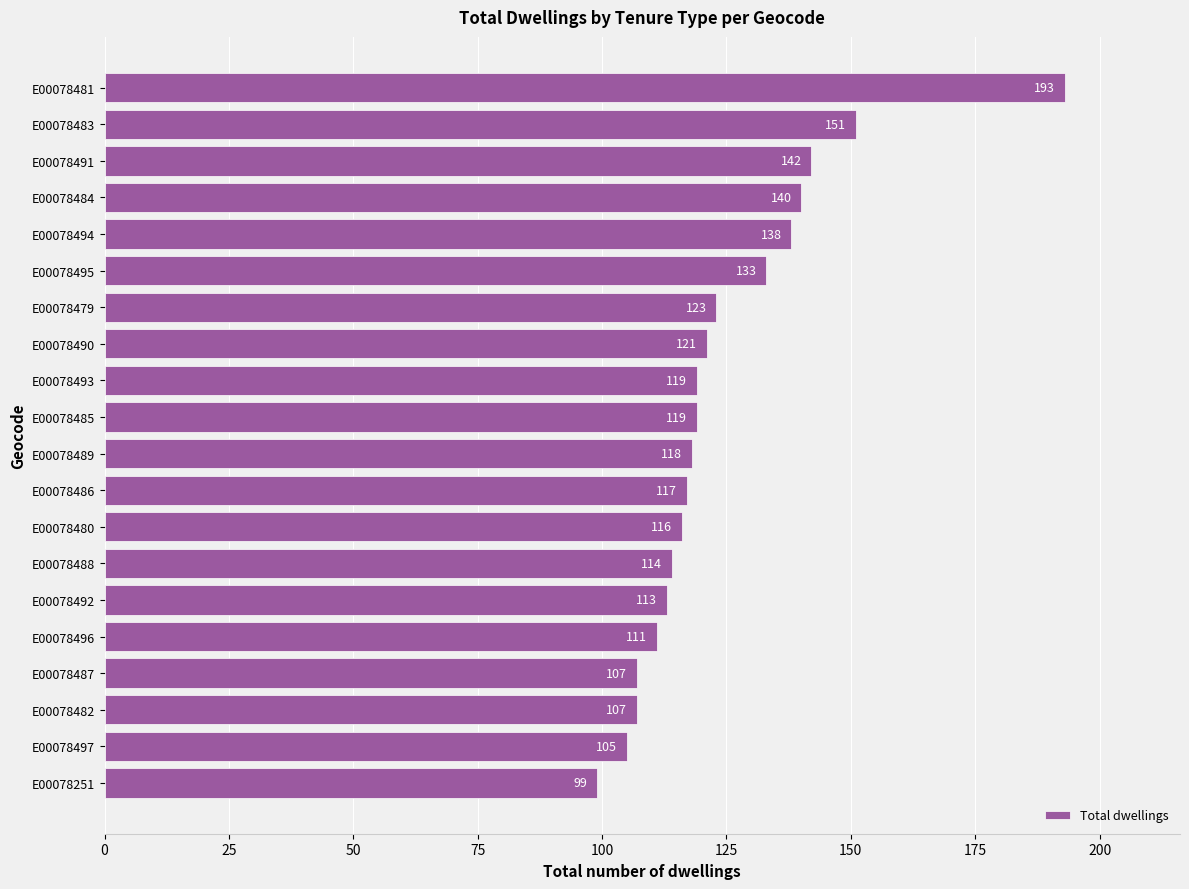

Reading bottom to top, list all the values displayed in this chart.

99	105	107	107	111	113	114	116	117	118	119	119	121	123	133	138	140	142	151	193